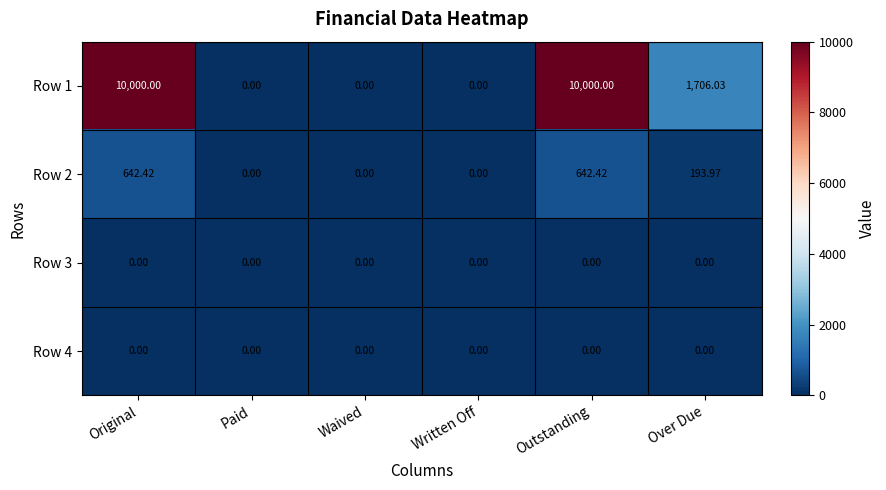

Is the value of Row 2 at Original greater than the value of Row 3 at Over Due?

Yes